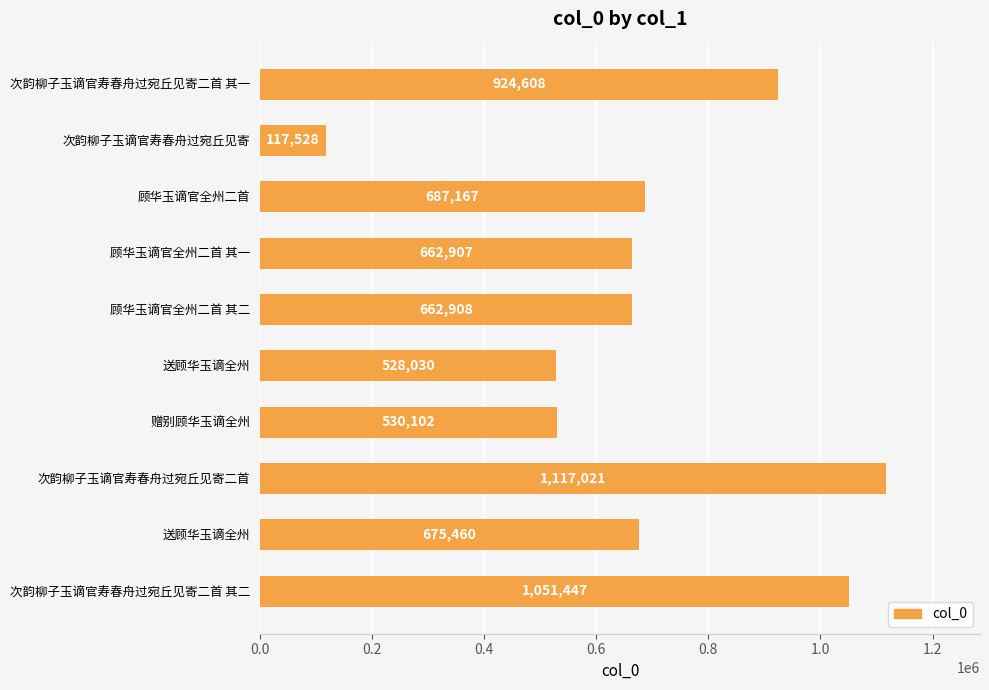

How many categories are shown in the chart?

10